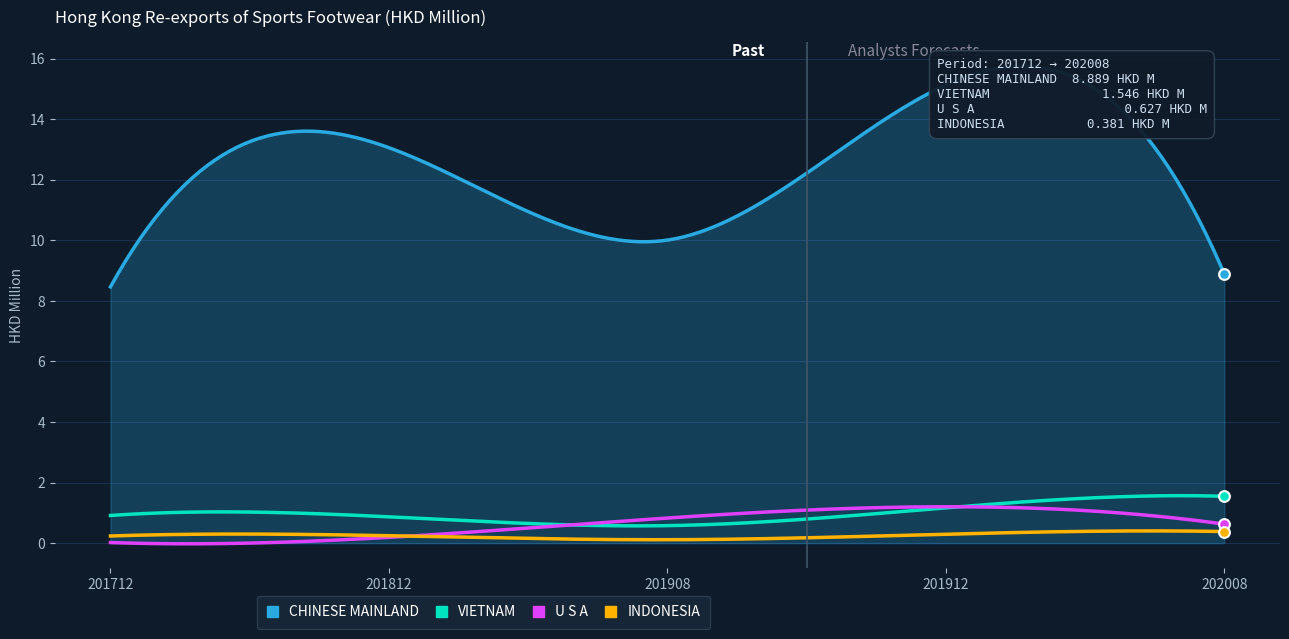

Is the value of CHINESE MAINLAND at 201812 greater than the value of VIETNAM at 202008?

Yes